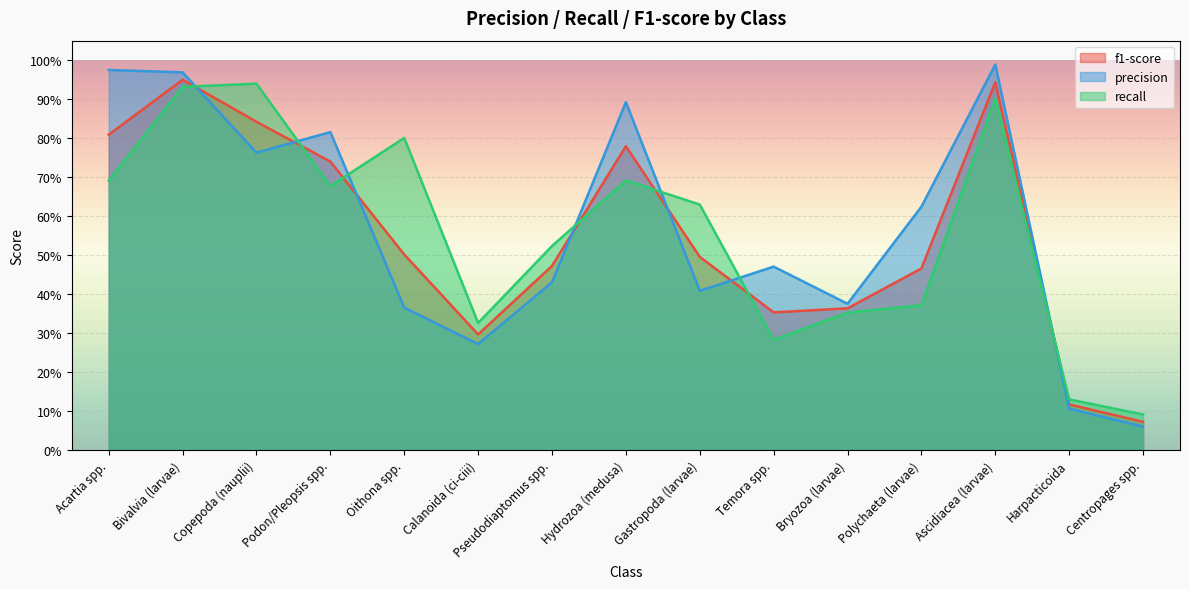

How many lines are shown in the chart?

3